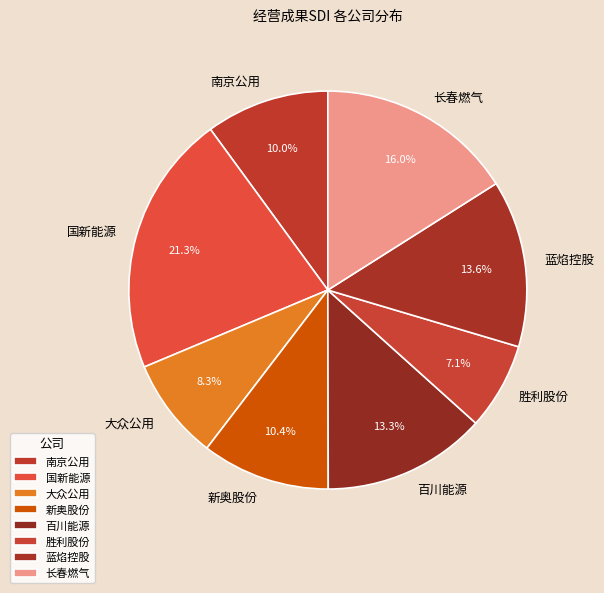

To the nearest percent, what is the combined percentage of 国新能源 and 新奥股份?

32%